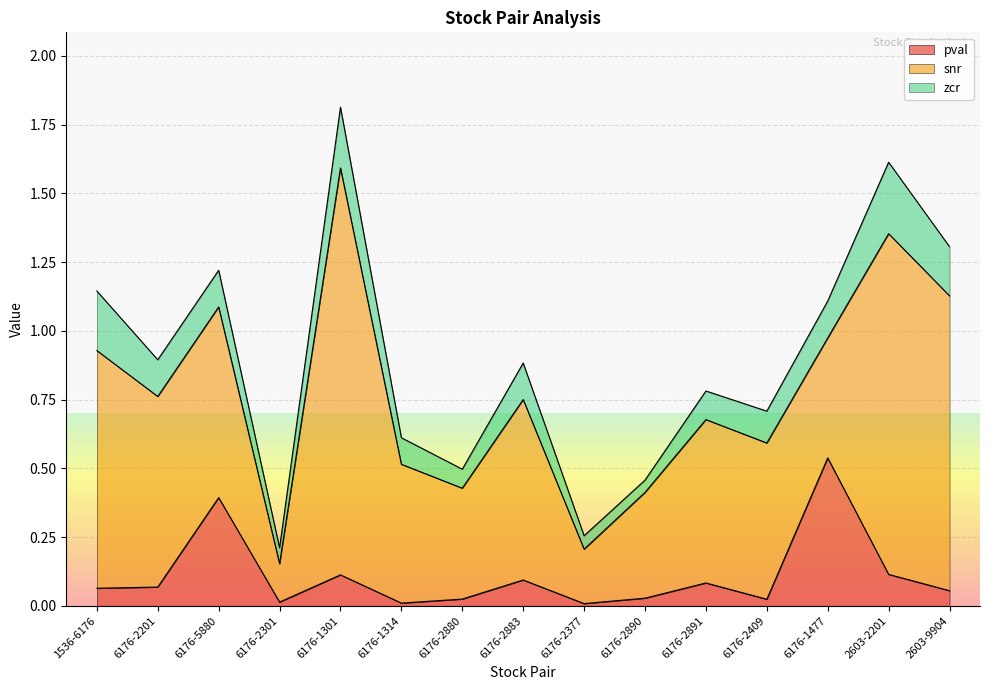

How many categories are shown in the chart?

15